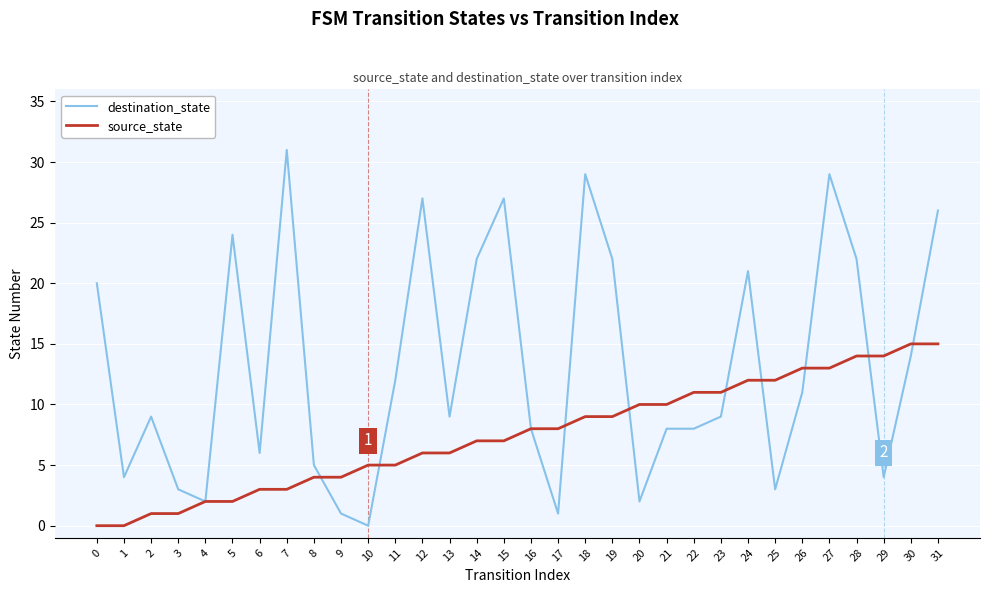

What is the total value across all series at 29?

18